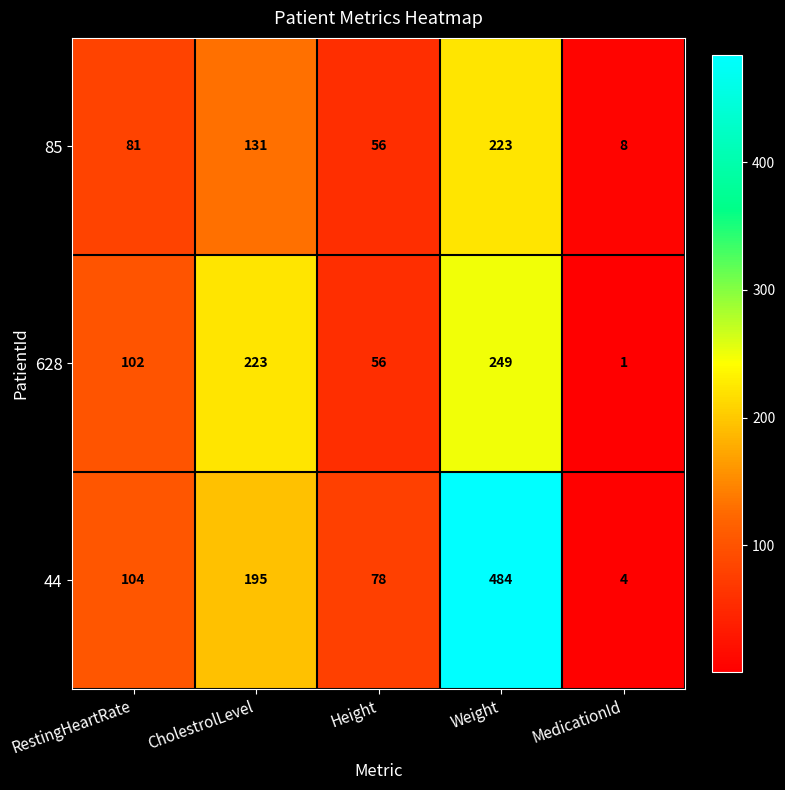

How many values in the 85 series are below 81?

2